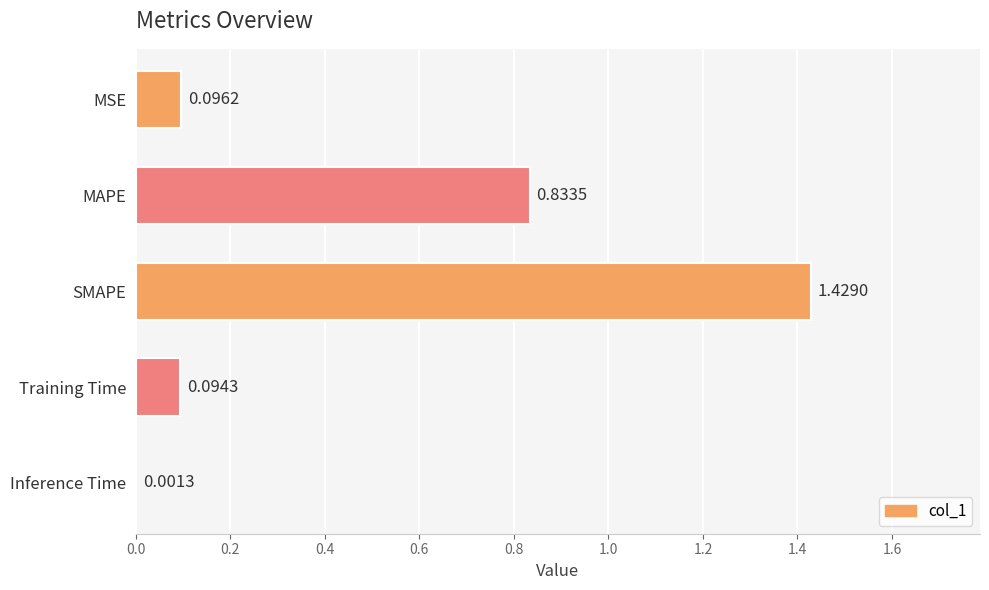

Which category has the highest value across all series?

SMAPE